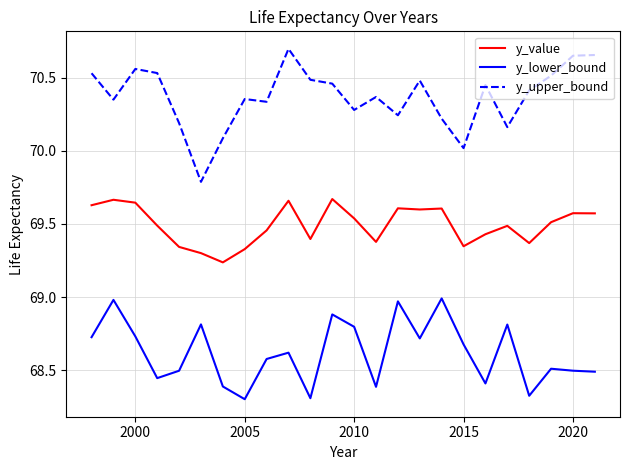

Count the number of categories in the chart.

24